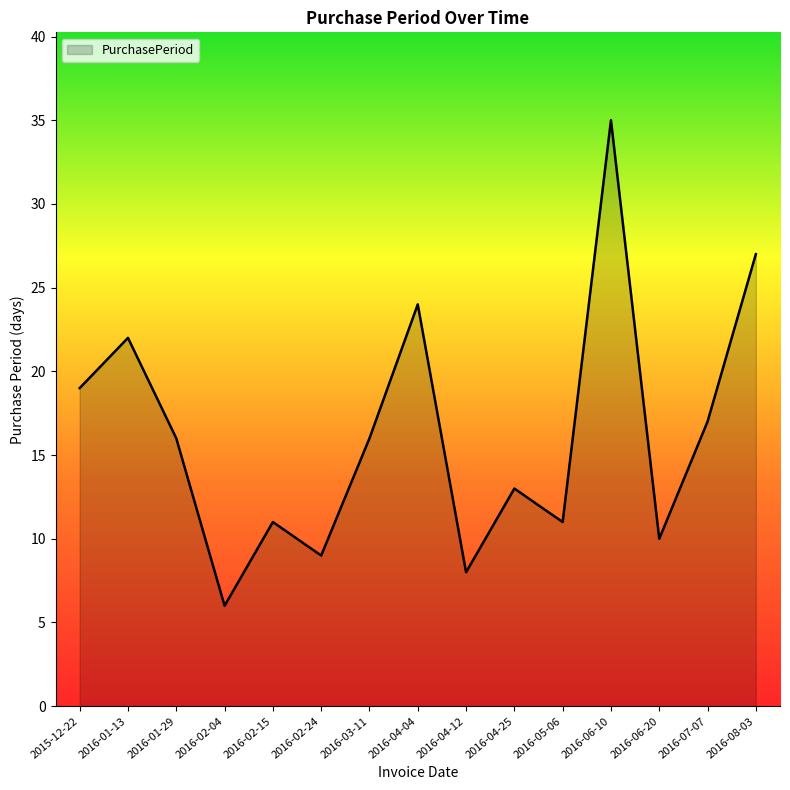

What is the change in value from 2016-02-24 to 2016-03-11?

+7